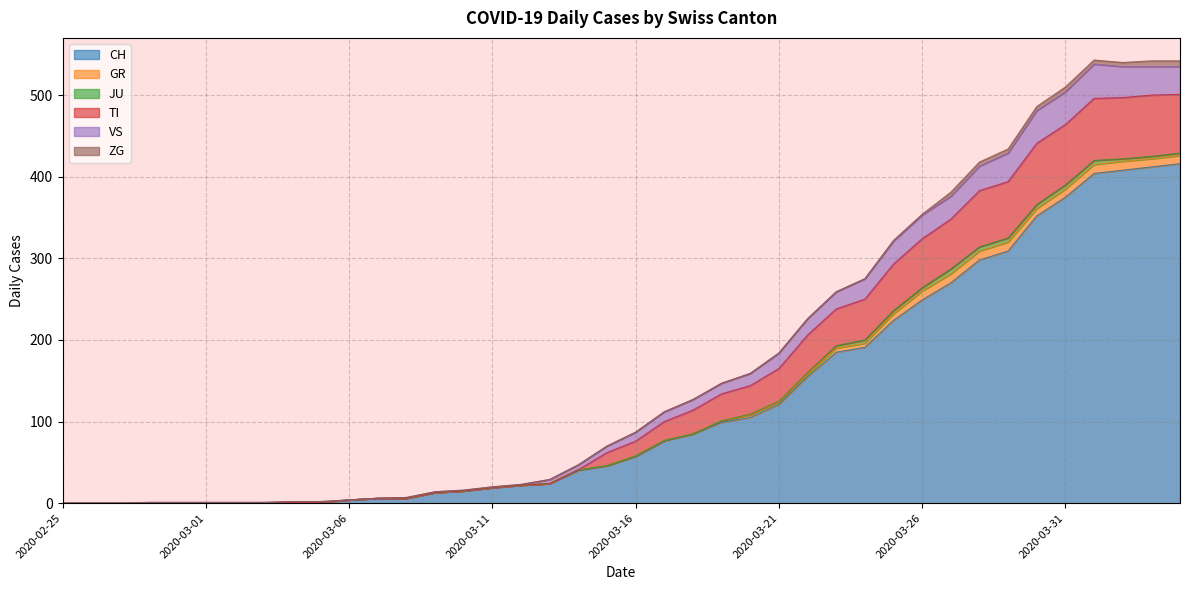

At which label does VS first exceed 87?

2020-03-17